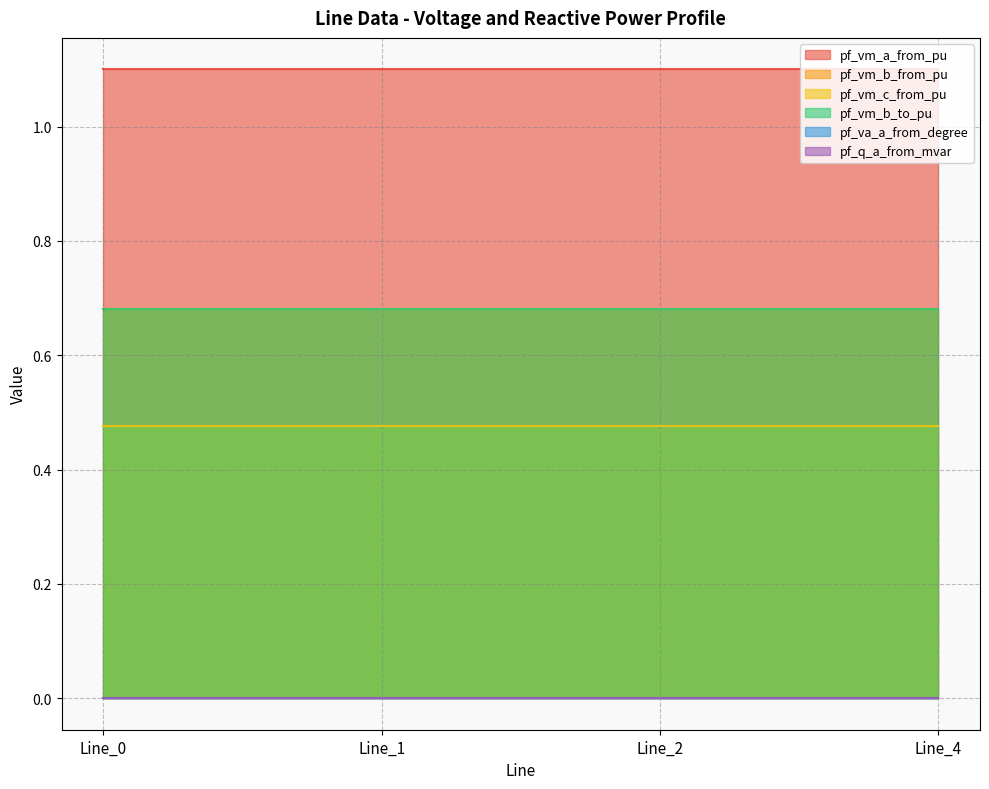

At Line_2, list the series in order from largest to smallest.

pf_vm_a_from_pu, pf_vm_b_to_pu, pf_vm_b_from_pu, pf_vm_c_from_pu, pf_va_a_from_degree, pf_q_a_from_mvar